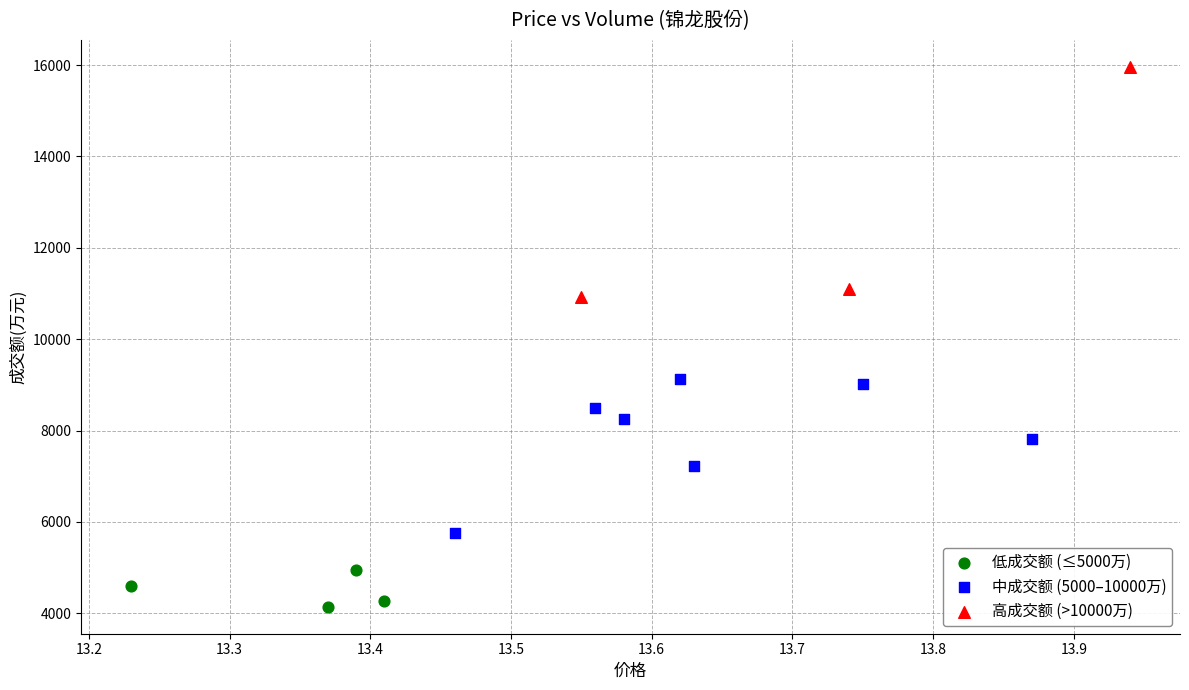

Which series has the widest spread of Y values?

高成交额 (>10000万)